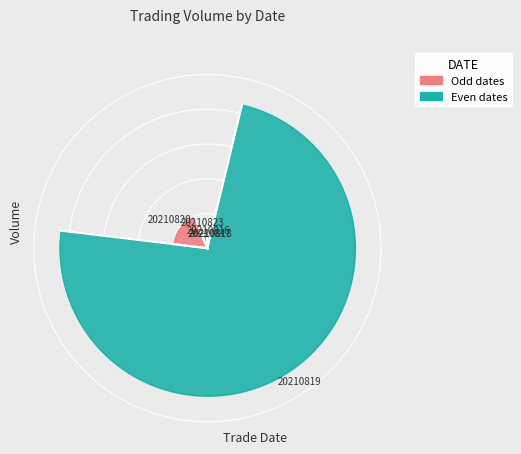

What is the smallest slice in the pie chart?

20210817